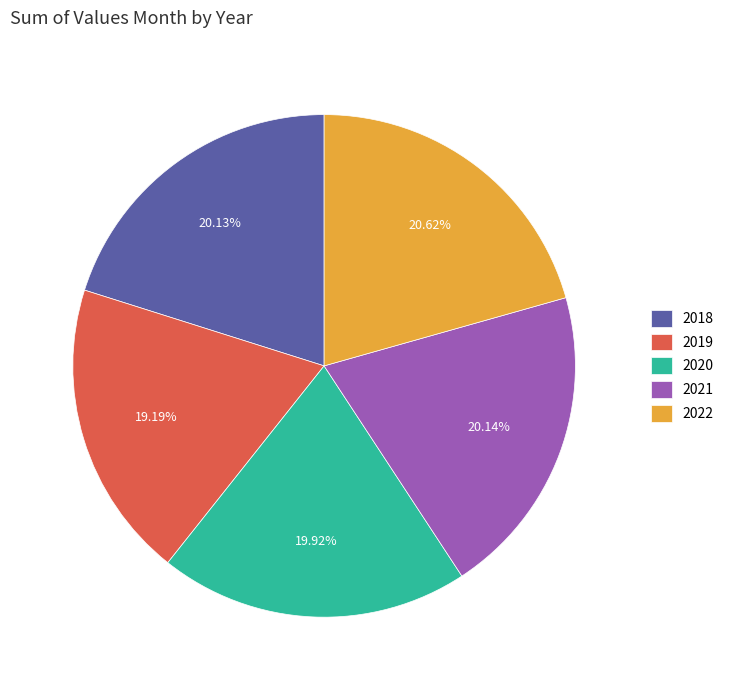

What percentage is the 2021 slice, to the nearest percent?

20%